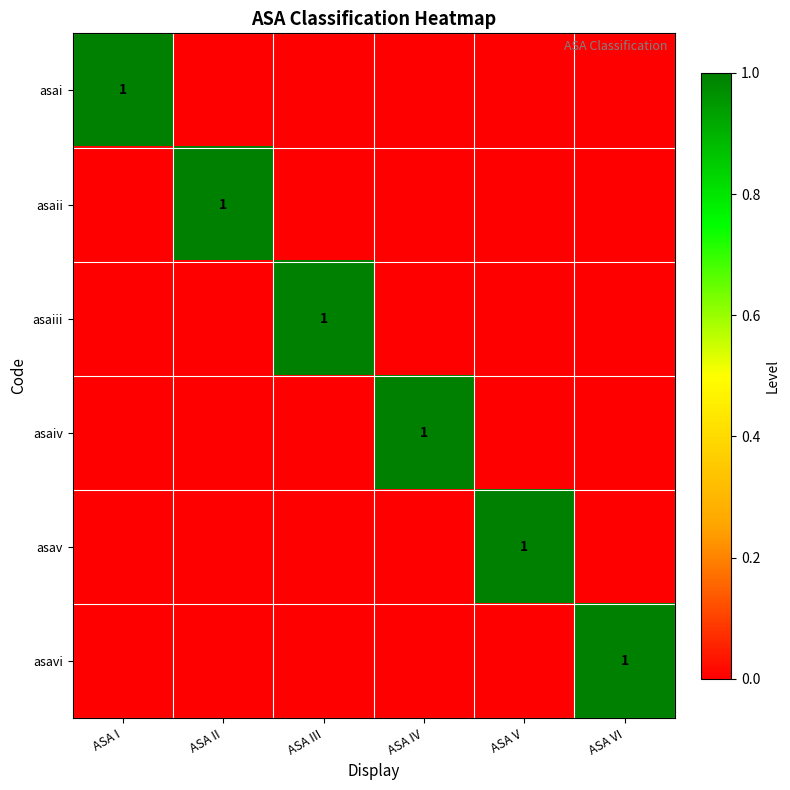

Which has a higher value, ASA I or ASA II?

ASA I